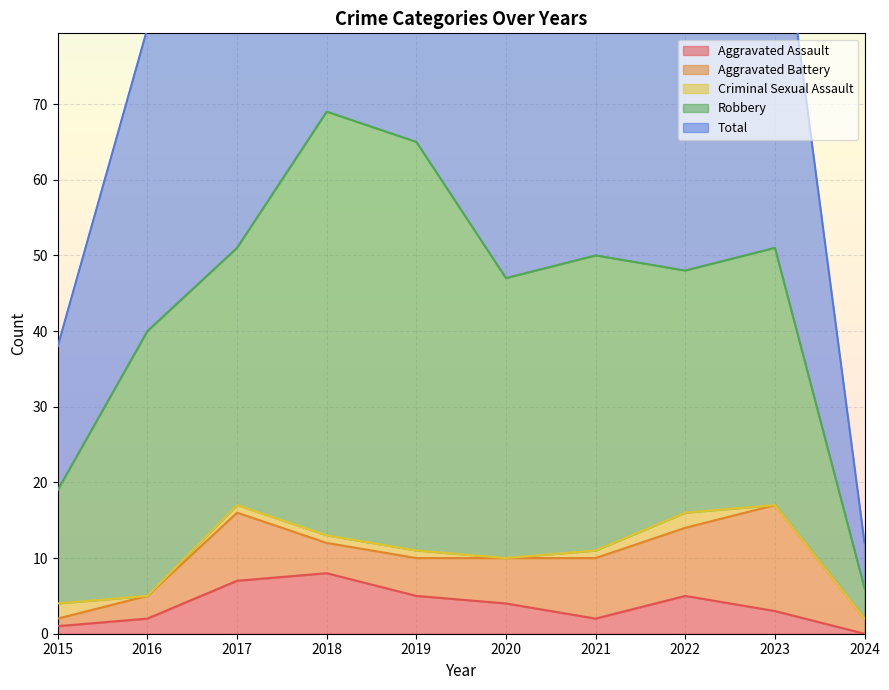

True or false: Aggravated Assault and Robbery intersect in this chart.

False